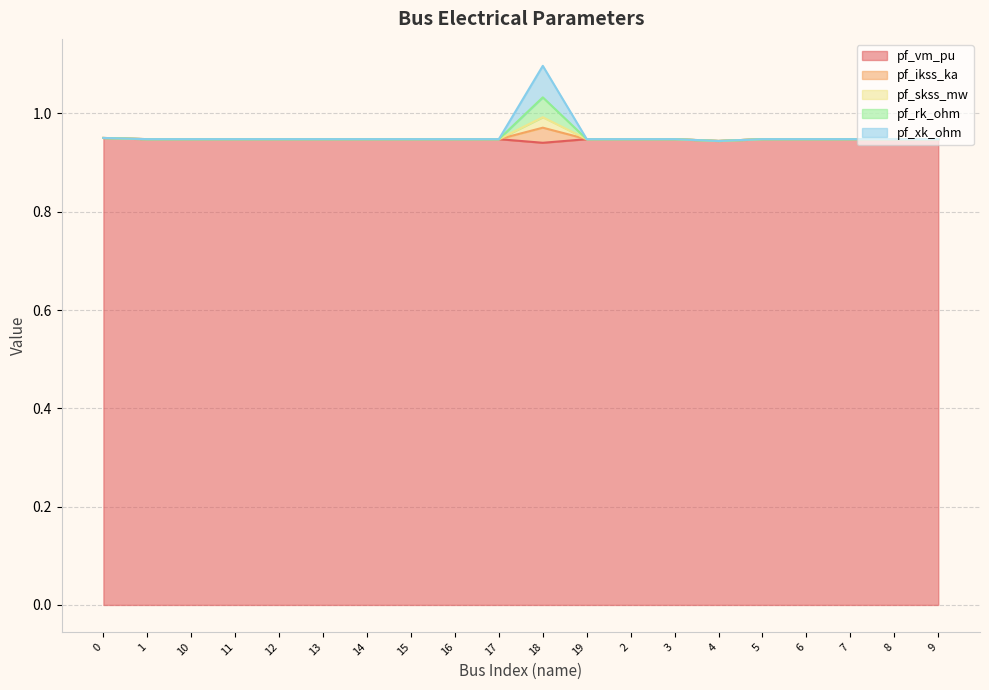

At which label is pf_vm_pu closest to 0?

18